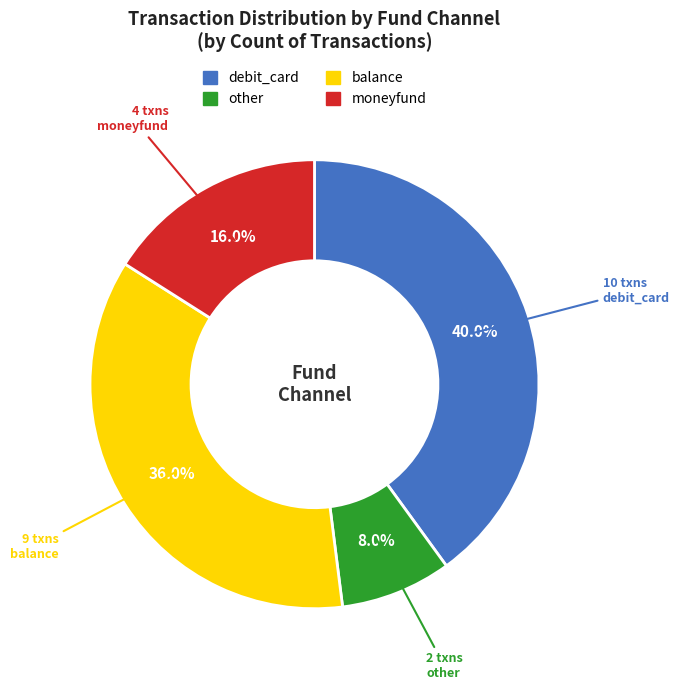

What is the largest slice in the pie chart?

debit_card